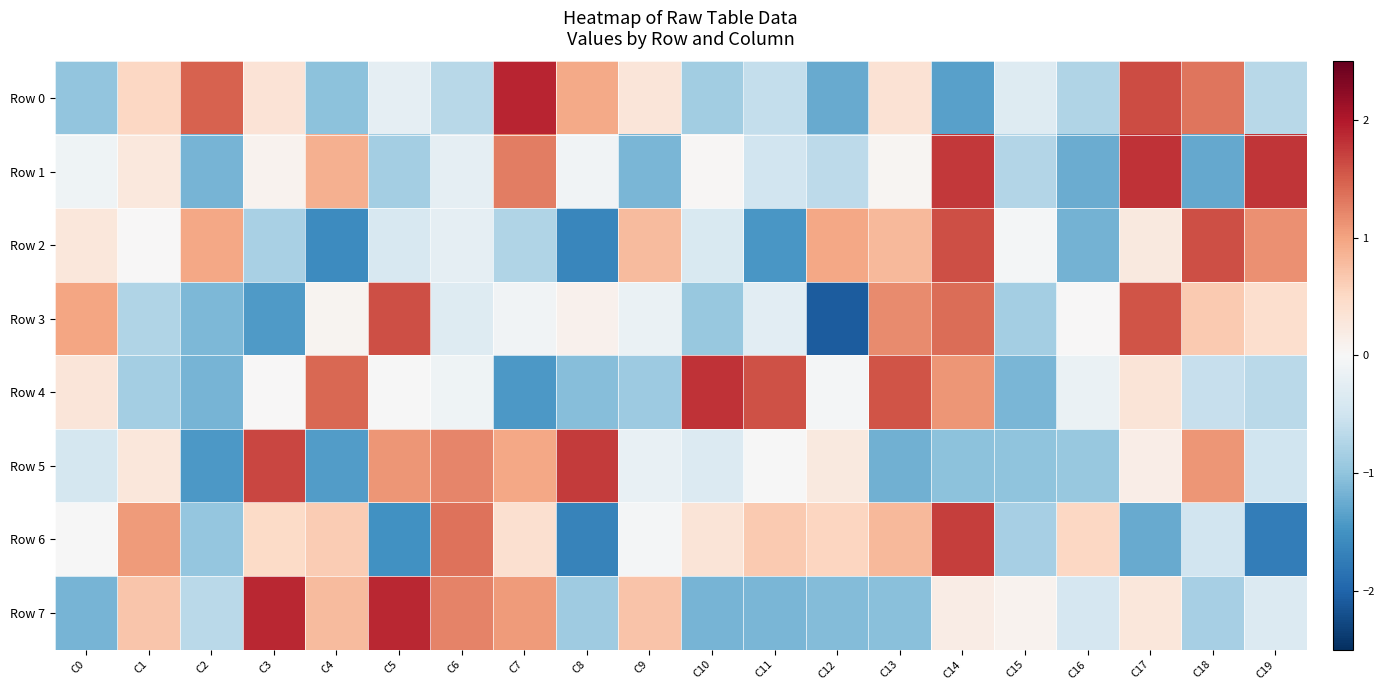

At how many categories does at least one series exceed 0?

20